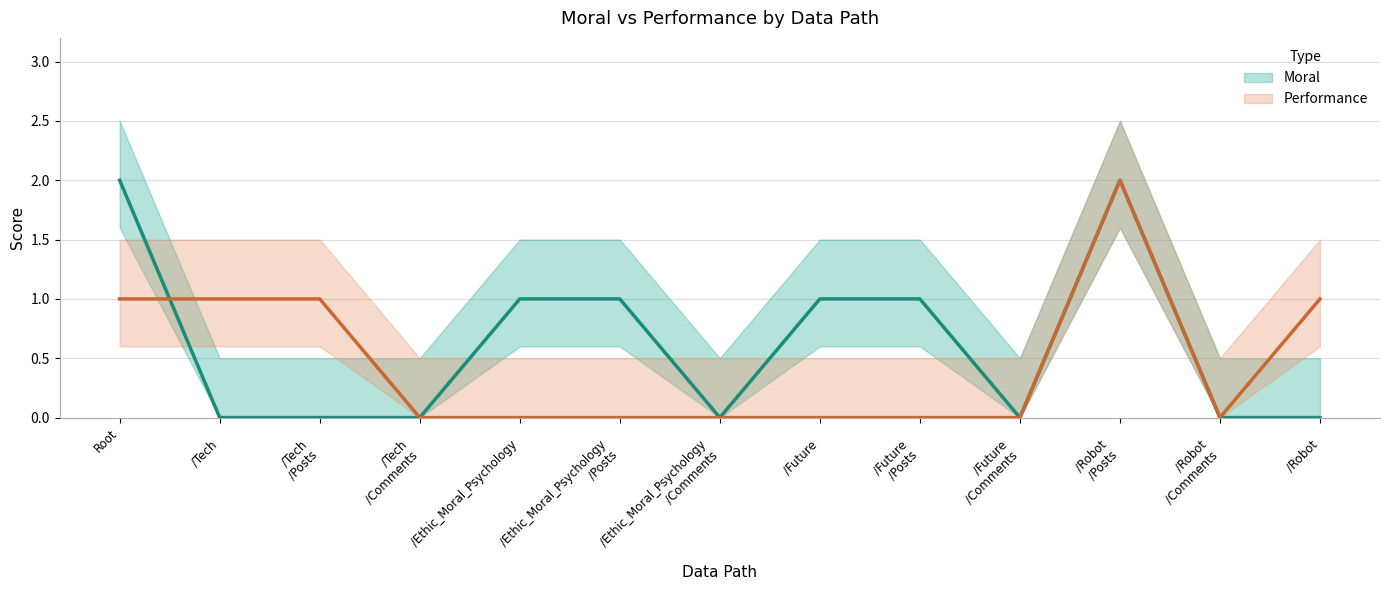

Is this an area chart (filled region under the line)?

No